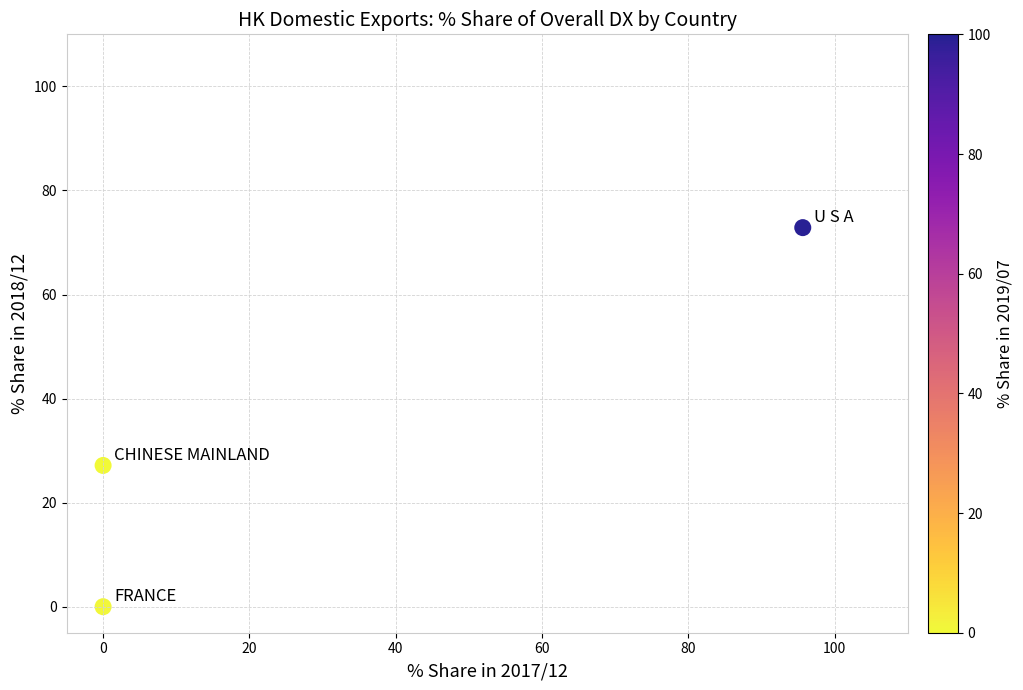

What is the average Y value?

33.3